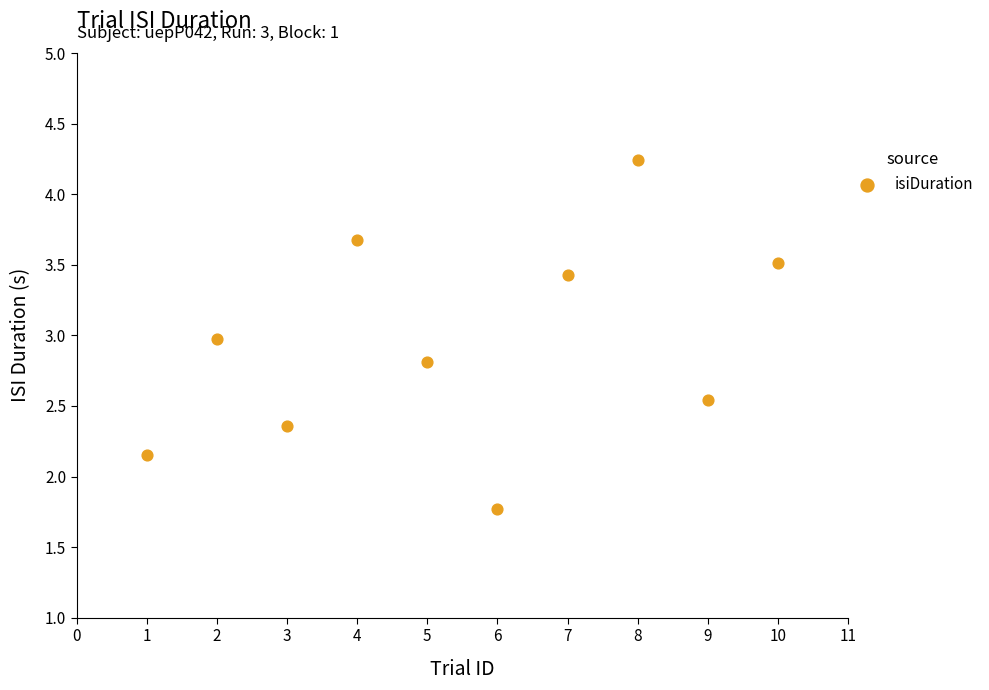

What is the average X value?

5.5